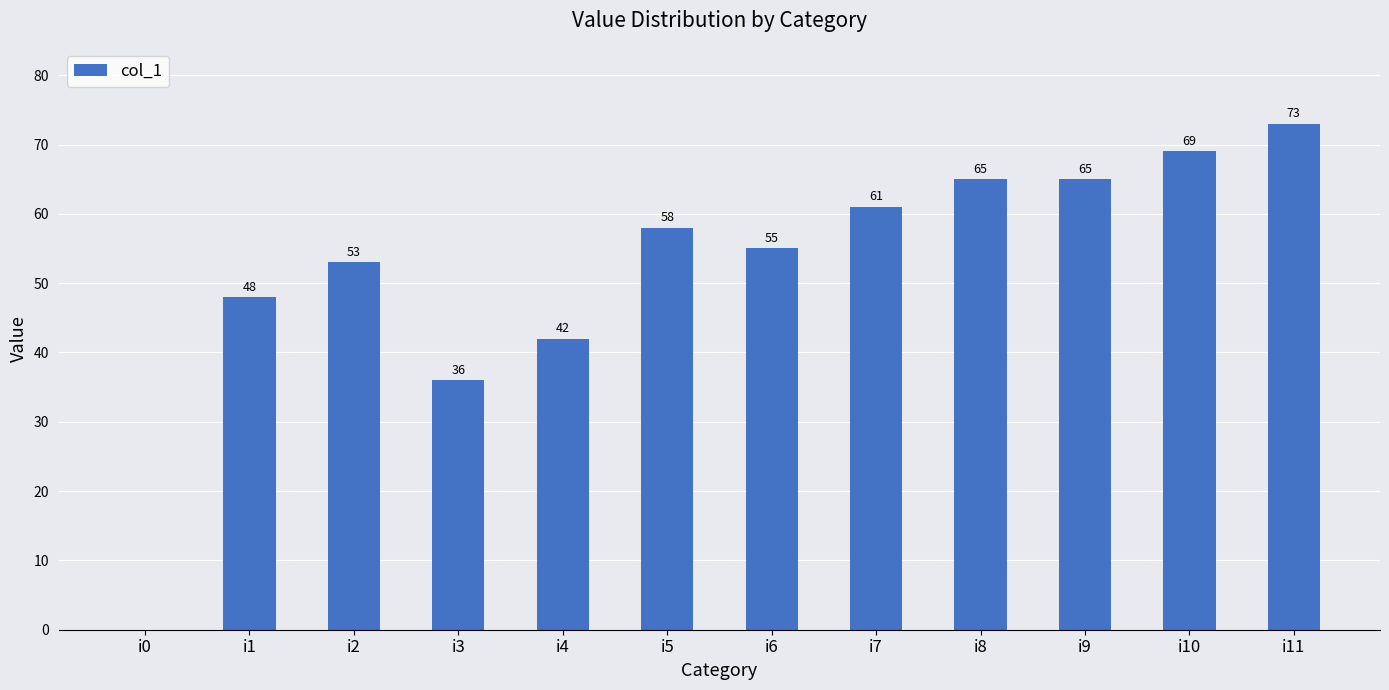

Which label corresponds to the largest value in the chart?

i11